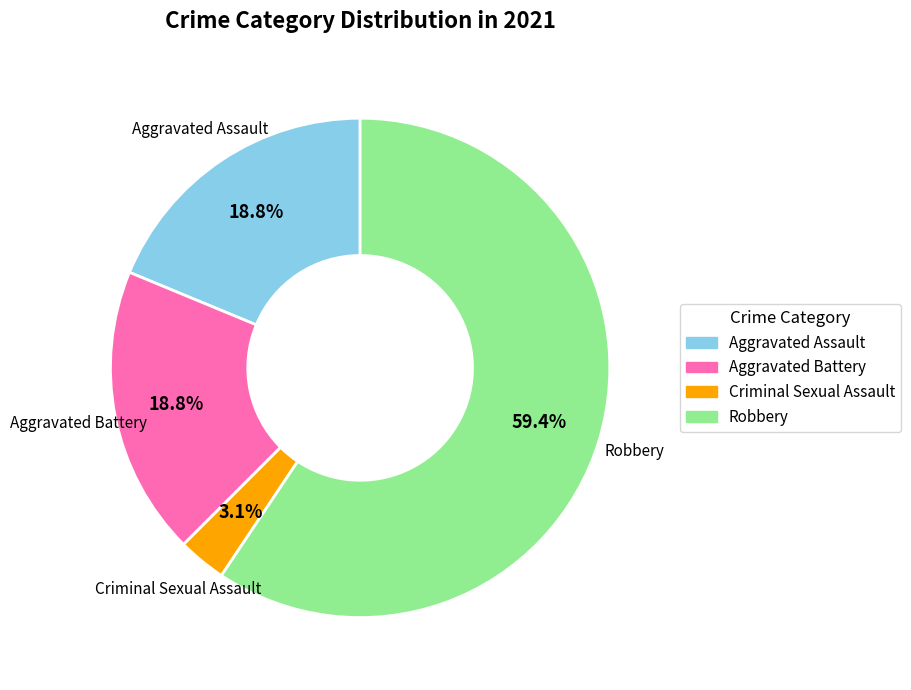

How many segments does this pie chart have?

4